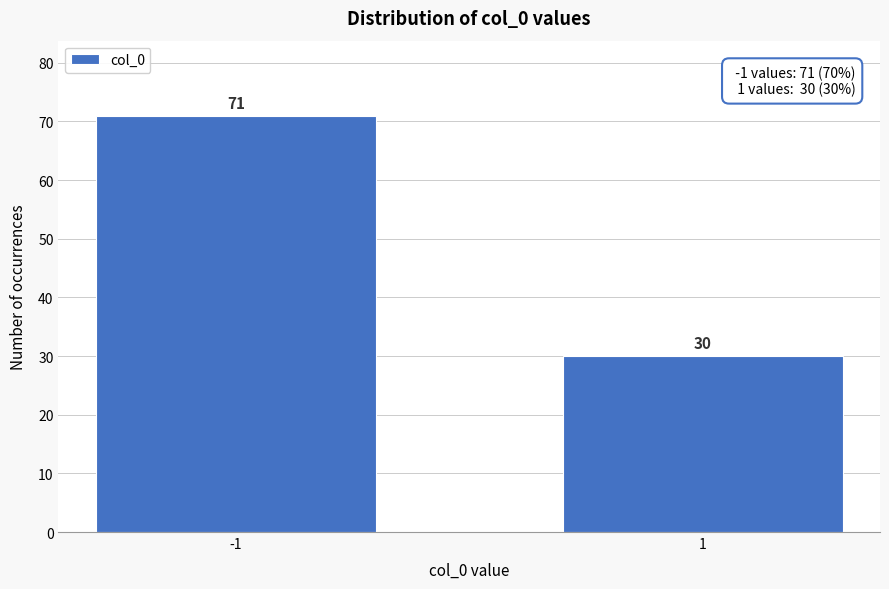

Reading left to right, extract all data points from this chart.

71	30